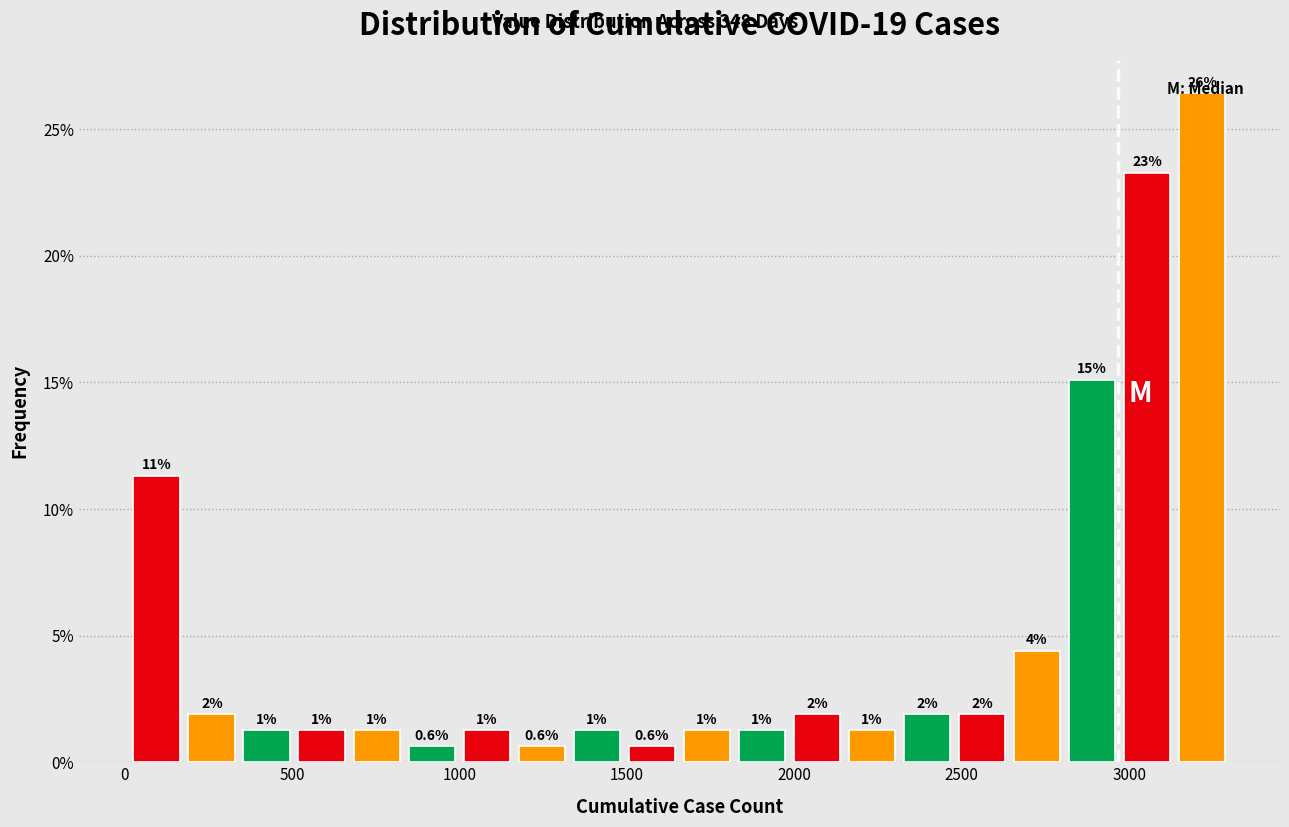

Read against the x-axis, roughly where is the centre of the tallest bar?

3200